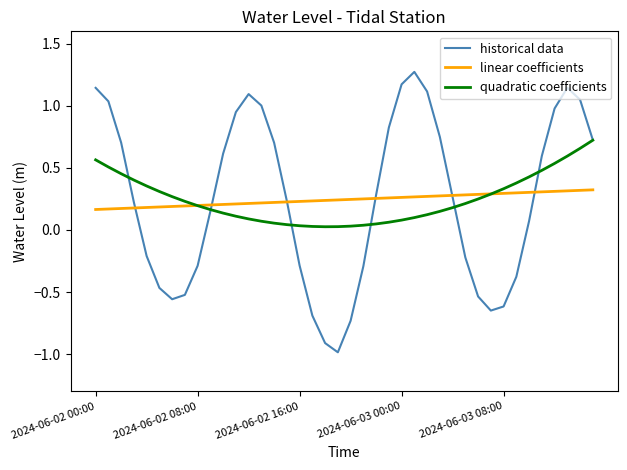

After their last crossing, which series has the higher values: quadratic coefficients or linear coefficients?

quadratic coefficients